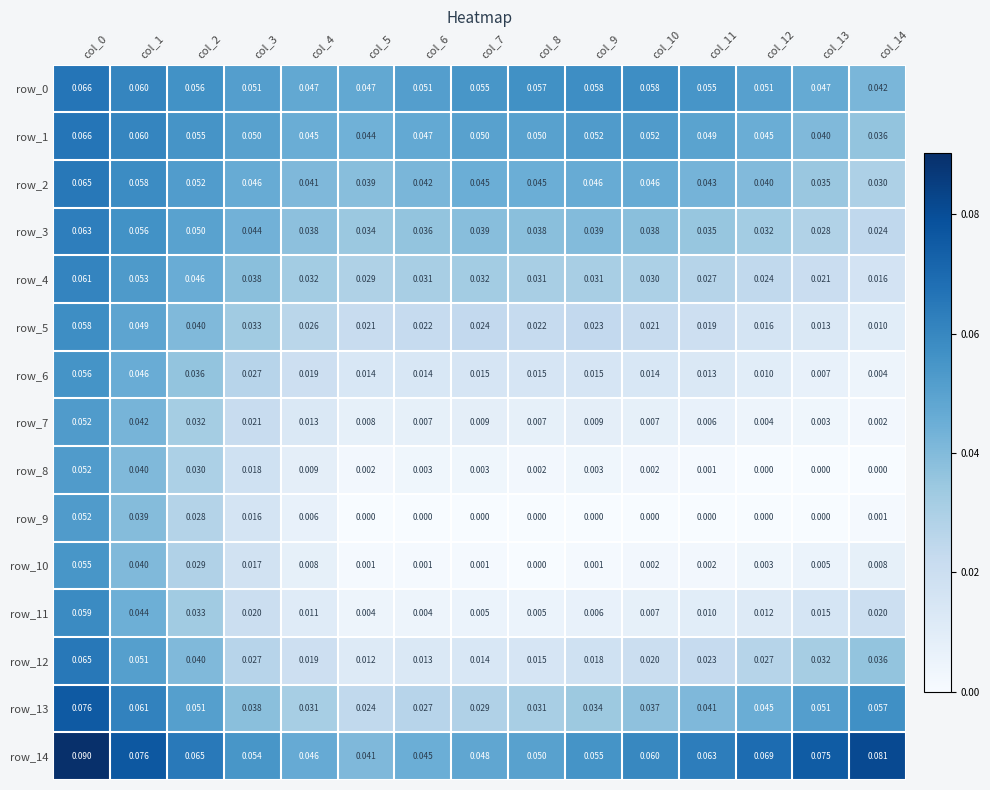

Is the value of row_5 at col_3 greater than the value of row_4 at col_11?

Yes